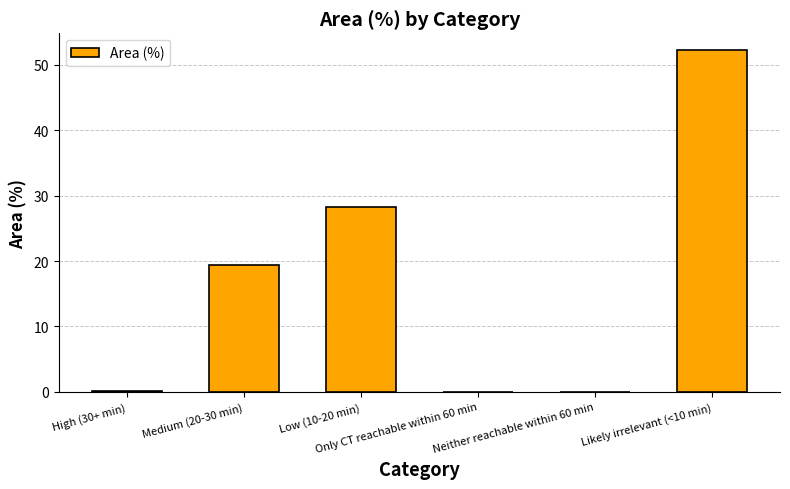

At which category does the chart reach its peak across all series?

Likely irrelevant (<10 min)